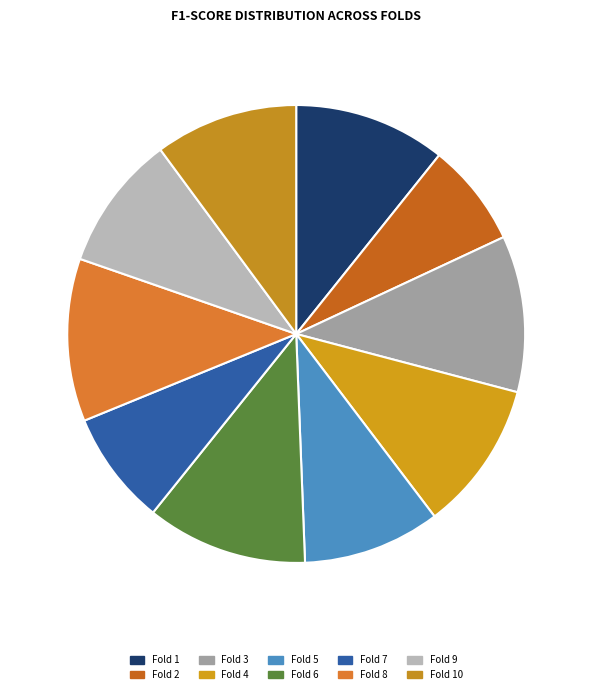

How many segments does this pie chart have?

10